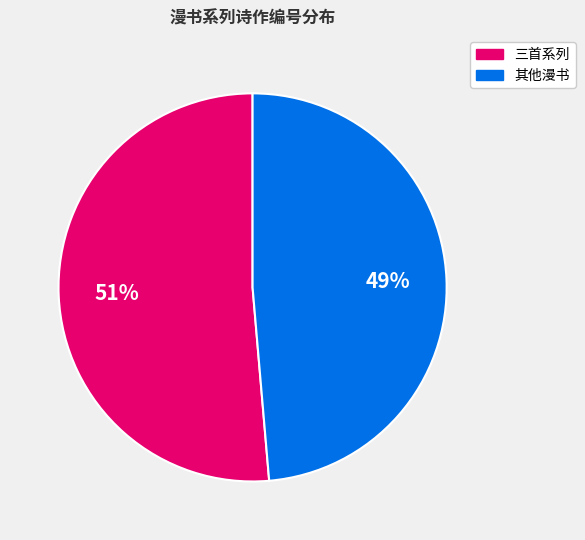

Is there a majority slice in this chart?

Yes